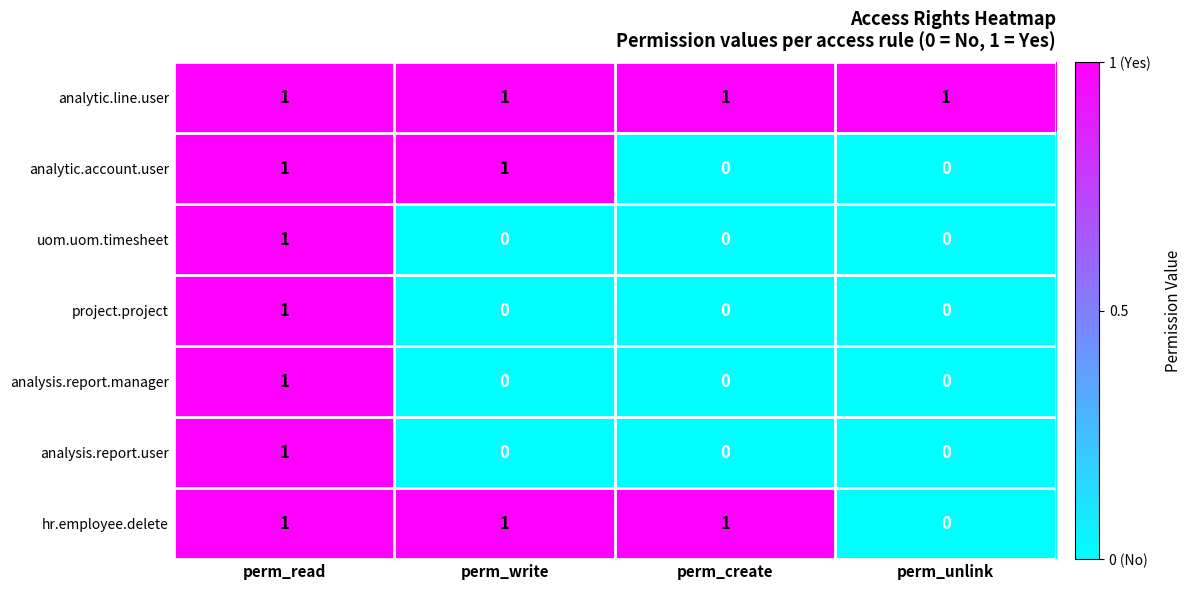

At which label does project.project reach its peak?

perm_read